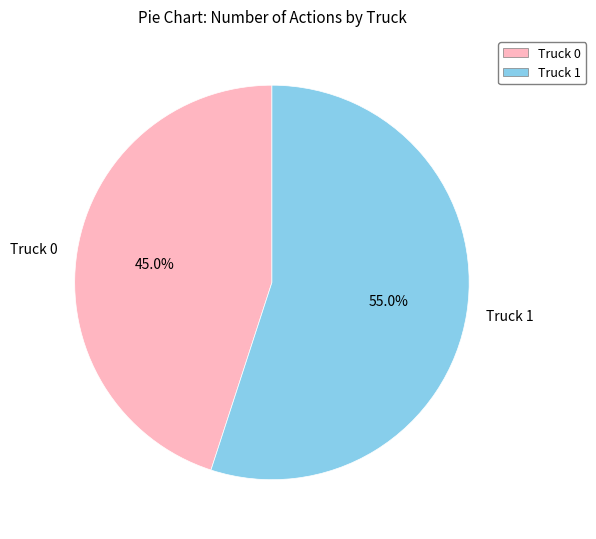

Which slice is the largest?

Truck 1